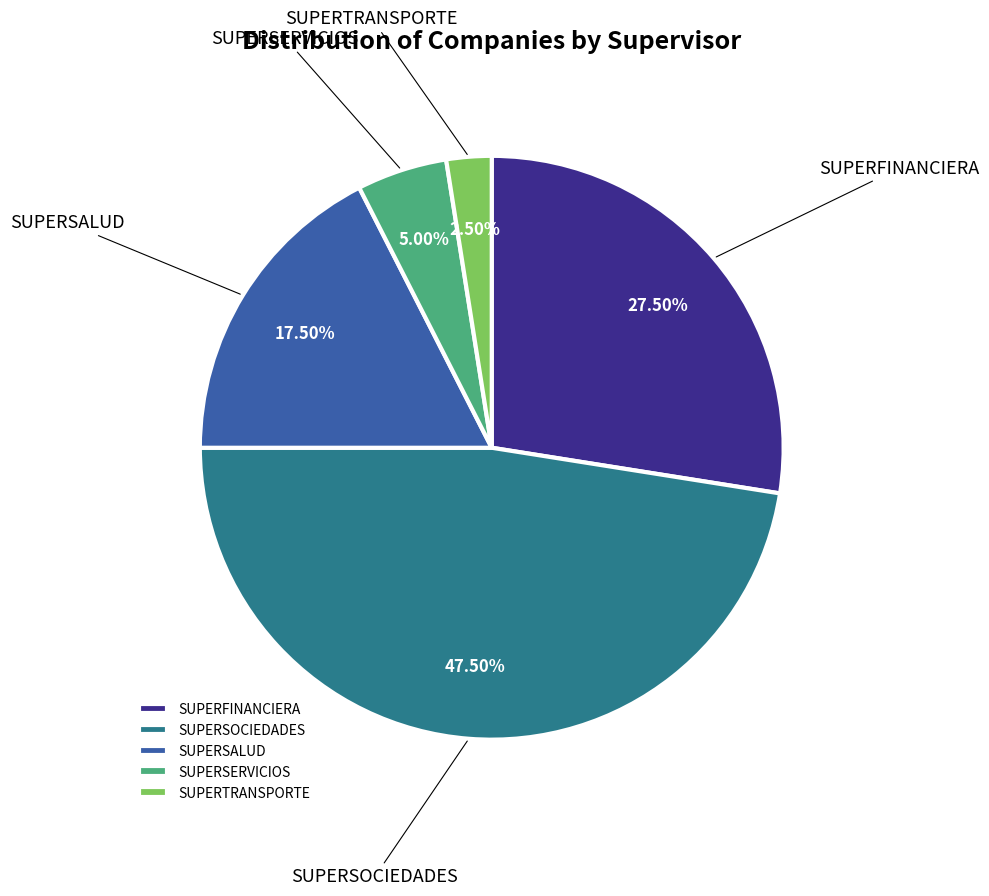

Which has a higher value, SUPERTRANSPORTE or SUPERSOCIEDADES?

SUPERSOCIEDADES